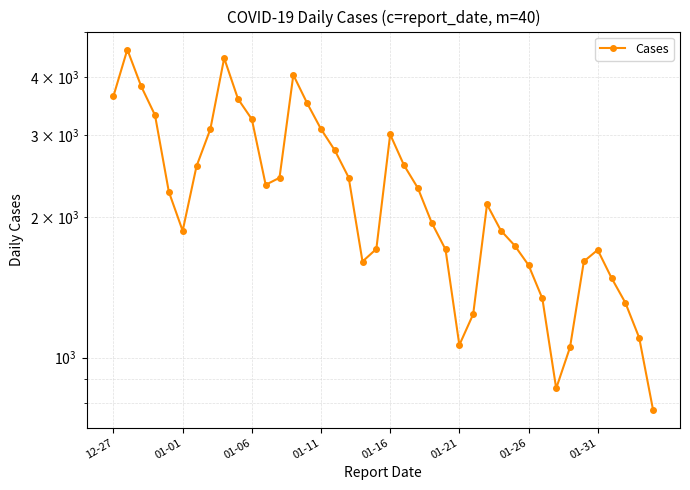

Does the chart have visible grid lines?

Yes